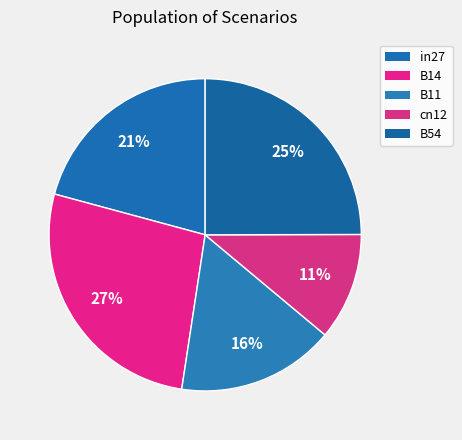

Which category has the smallest portion of the pie?

cn12